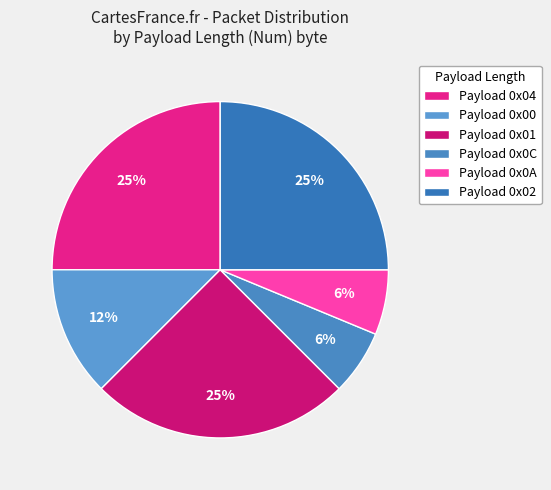

To the nearest percent, what is the average slice percentage?

17%